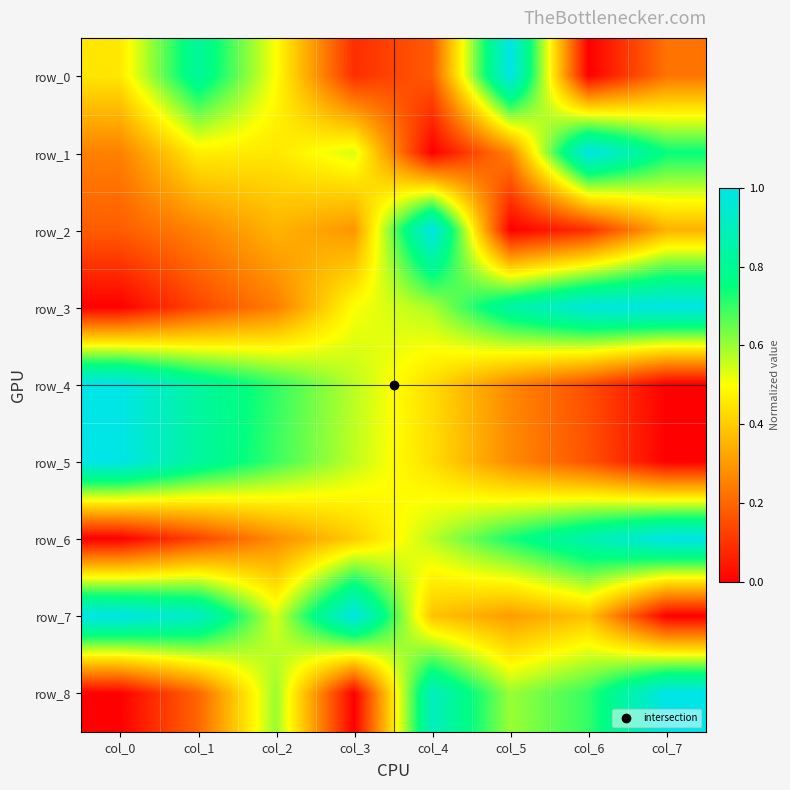

What is the maximum value for row_2?

1.0